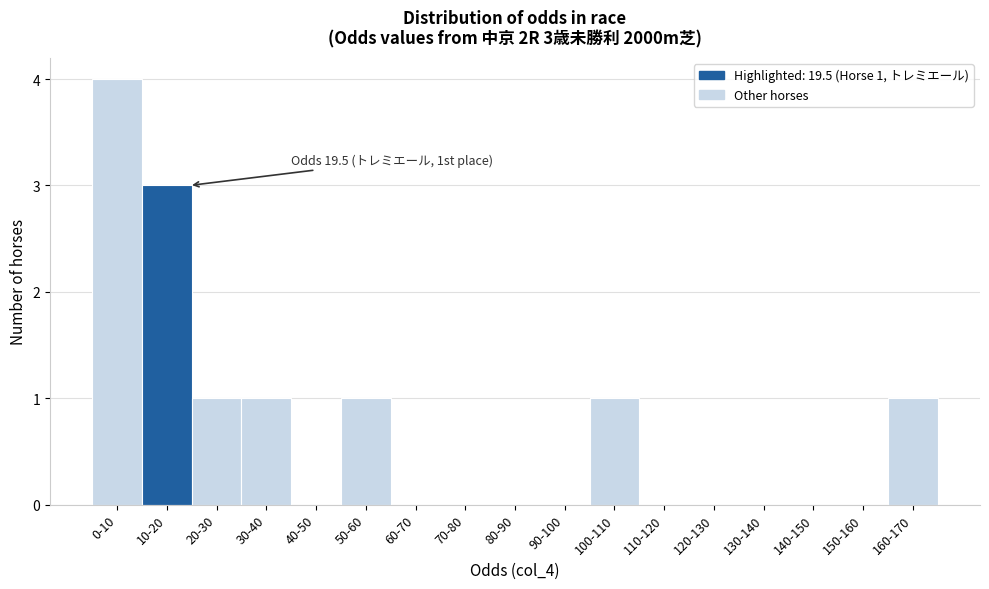

What is the sum of all values?

12